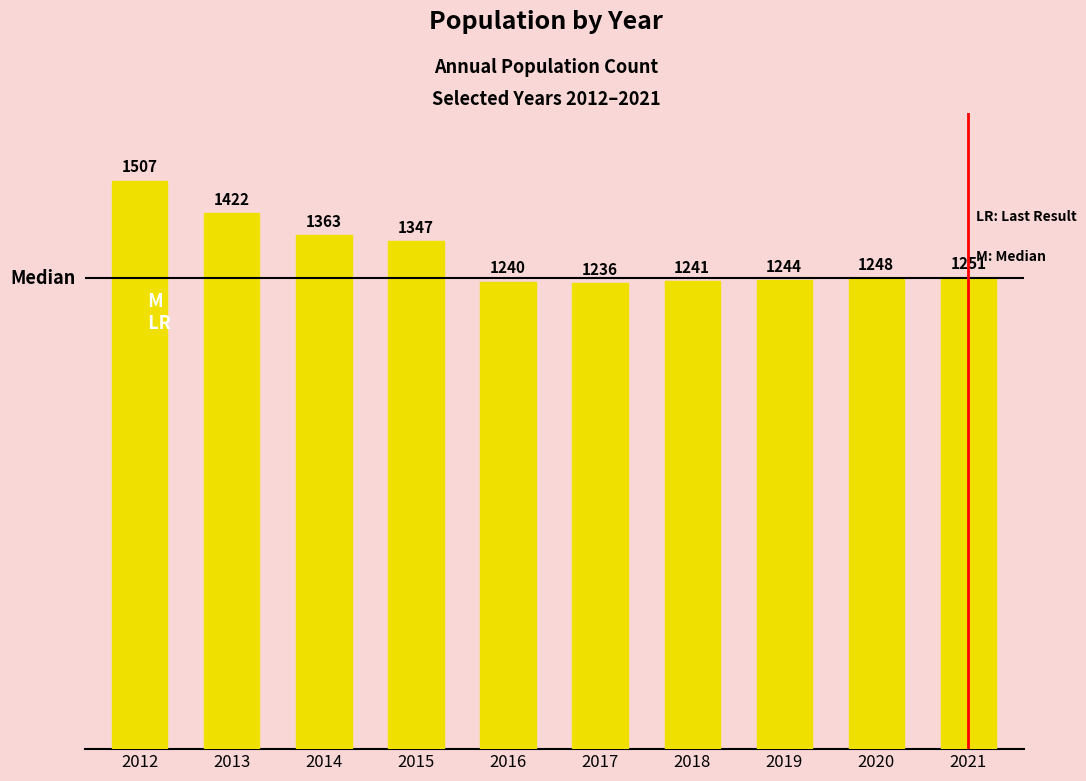

How many series are shown in this chart?

1